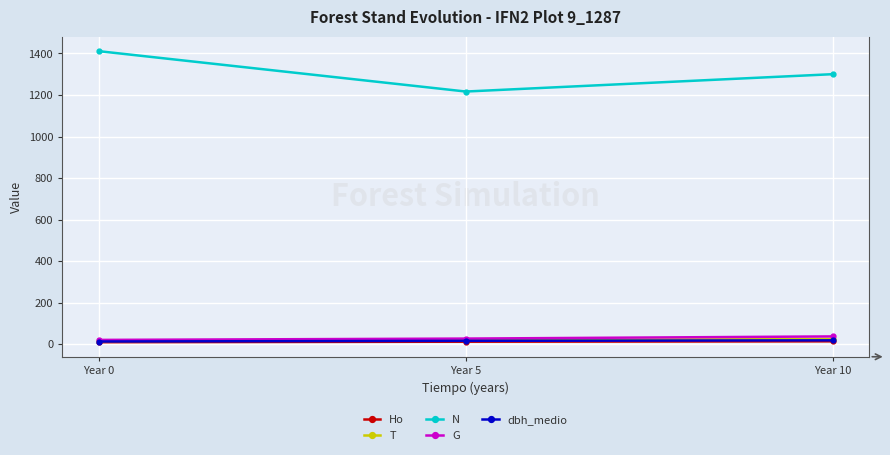

Between Year 0 and Year 10, which series saw the biggest shift?

N